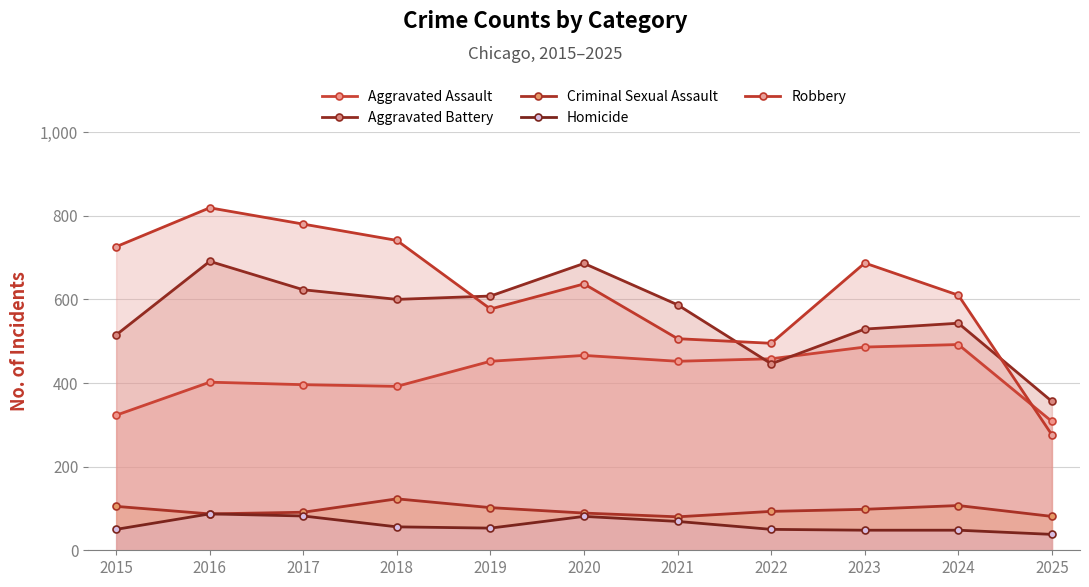

Reading left to right, transcribe all the data shown in this chart.

Aggravated Assault: 2015=323	2016=402	2017=396	2018=392	2019=452	2020=466	2021=452	2022=458	2023=486	2024=492	2025=308
Aggravated Battery: 2015=515	2016=691	2017=623	2018=600	2019=608	2020=686	2021=587	2022=446	2023=529	2024=543	2025=356
Criminal Sexual Assault: 2015=105	2016=87	2017=91	2018=123	2019=102	2020=89	2021=80	2022=93	2023=98	2024=107	2025=81
Homicide: 2015=50	2016=87	2017=82	2018=56	2019=53	2020=81	2021=69	2022=50	2023=48	2024=48	2025=38
Robbery: 2015=726	2016=819	2017=780	2018=741	2019=577	2020=637	2021=506	2022=495	2023=687	2024=610	2025=276